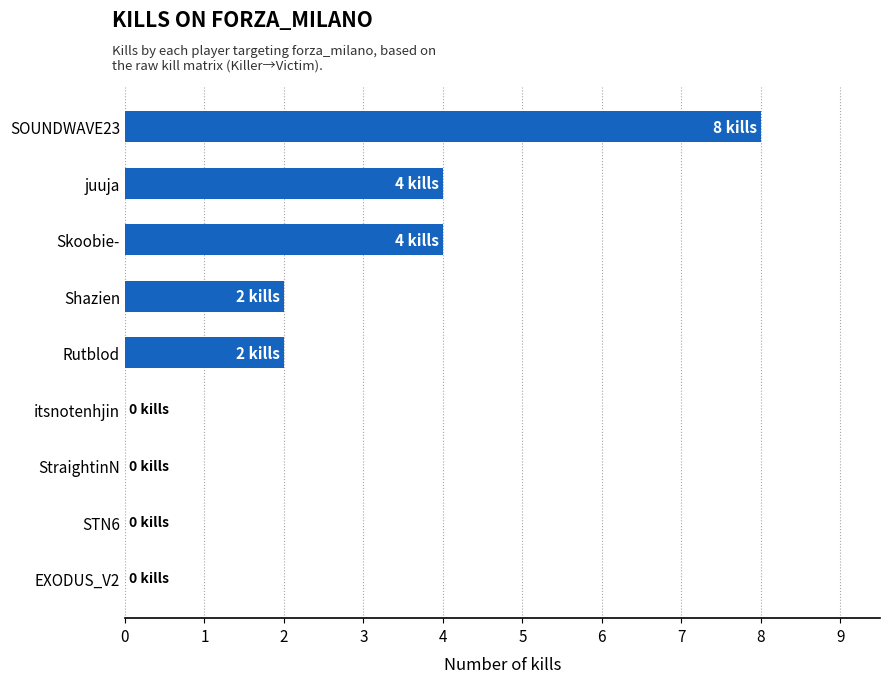

What is the greatest value displayed?

8